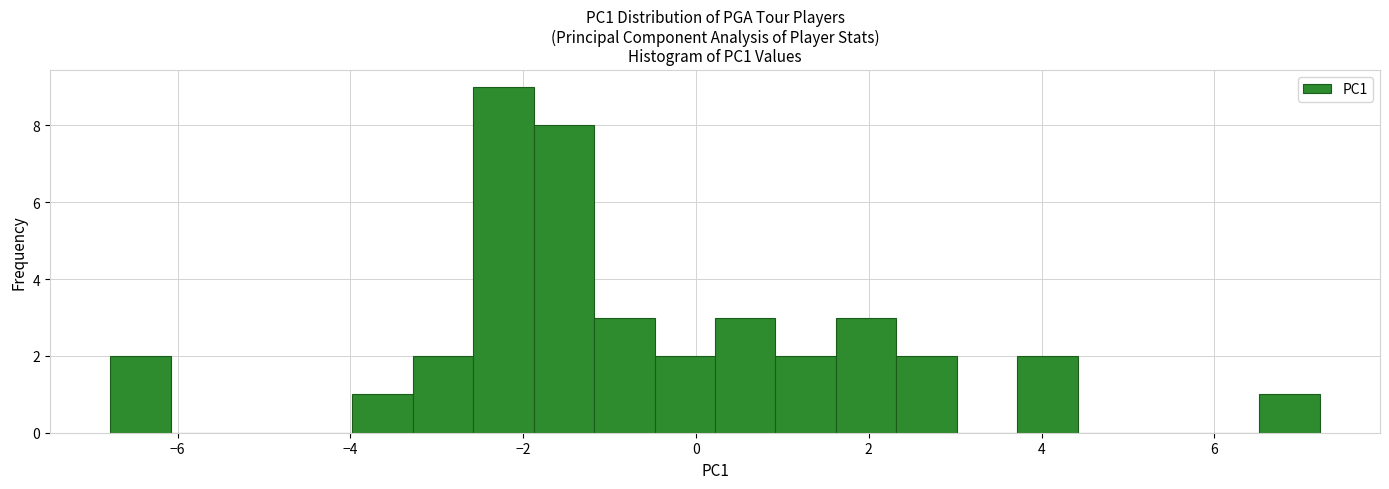

Around what value on the x-axis is the tallest bar? Give the approximate position of its centre, as read against the axis.

-2.2